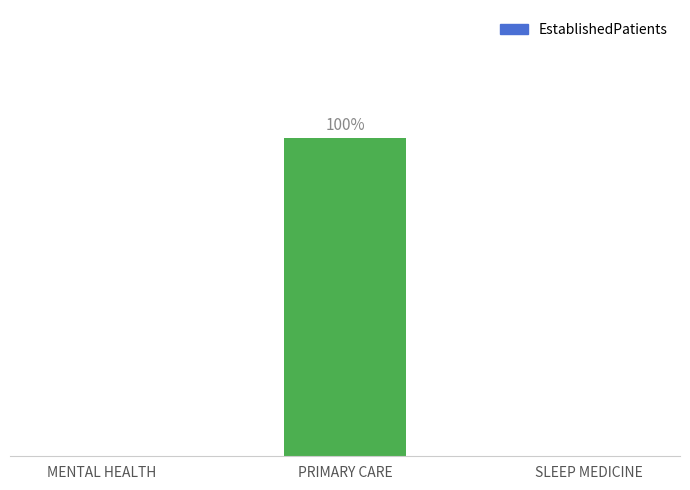

What is the value of the 2nd bar from the left?

4.6